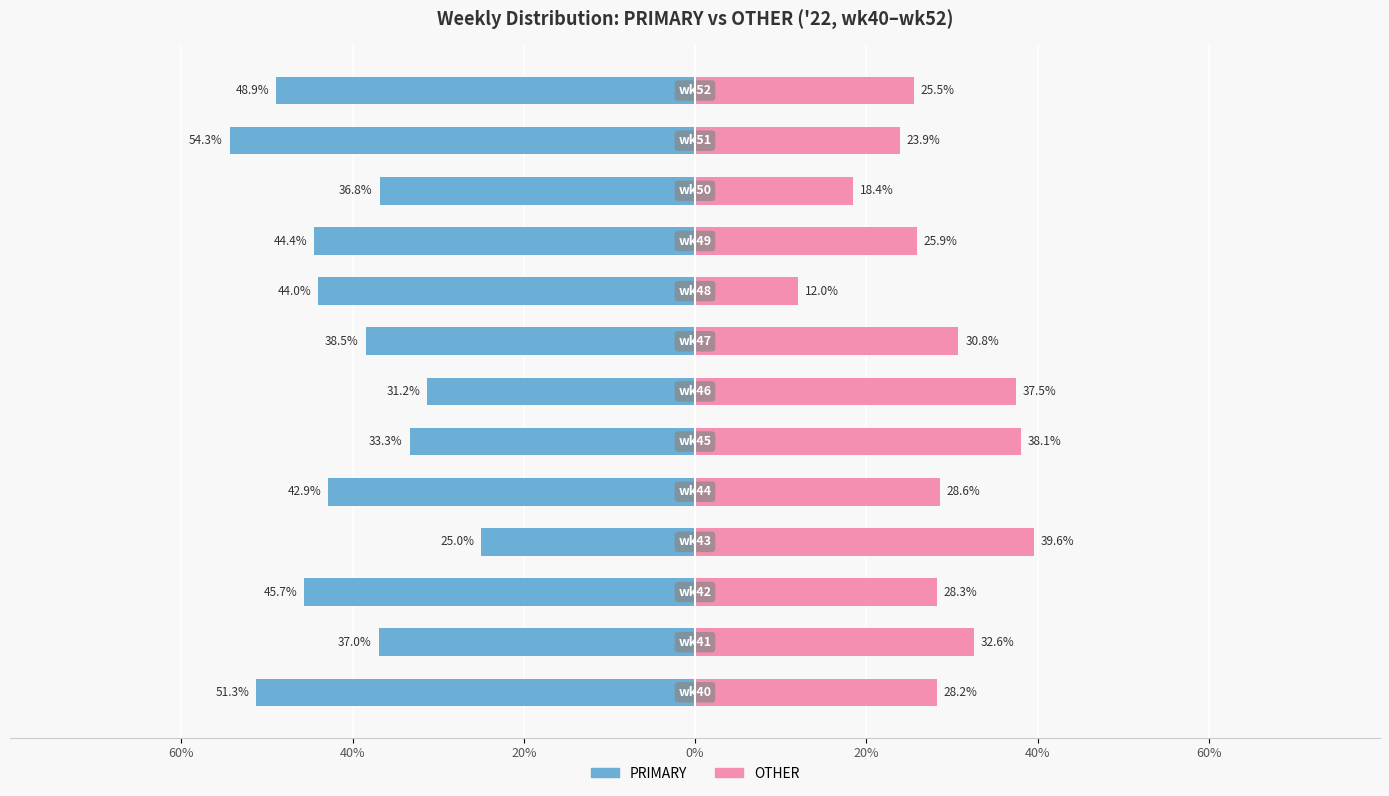

What is the total value across all series at 12?

-23.4